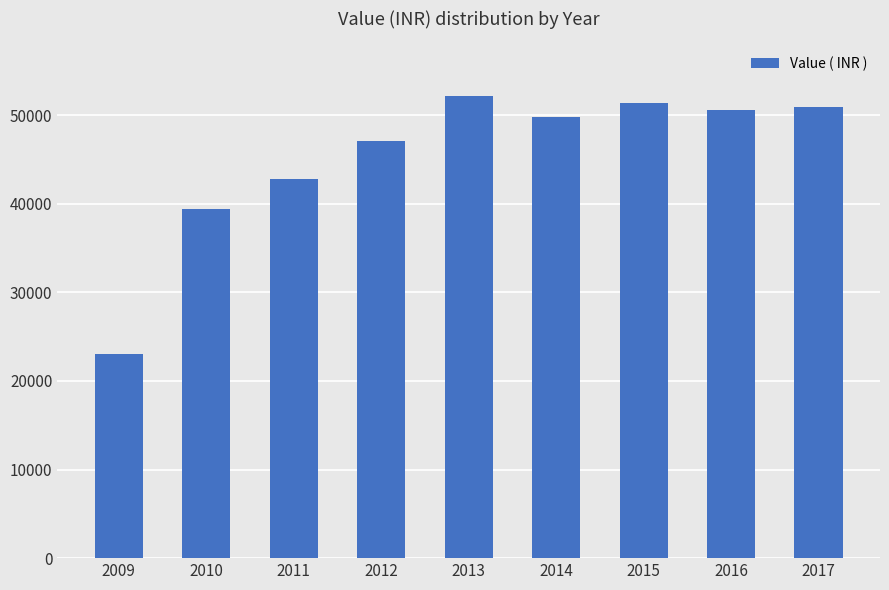

Which category has the lowest value across all series?

2009